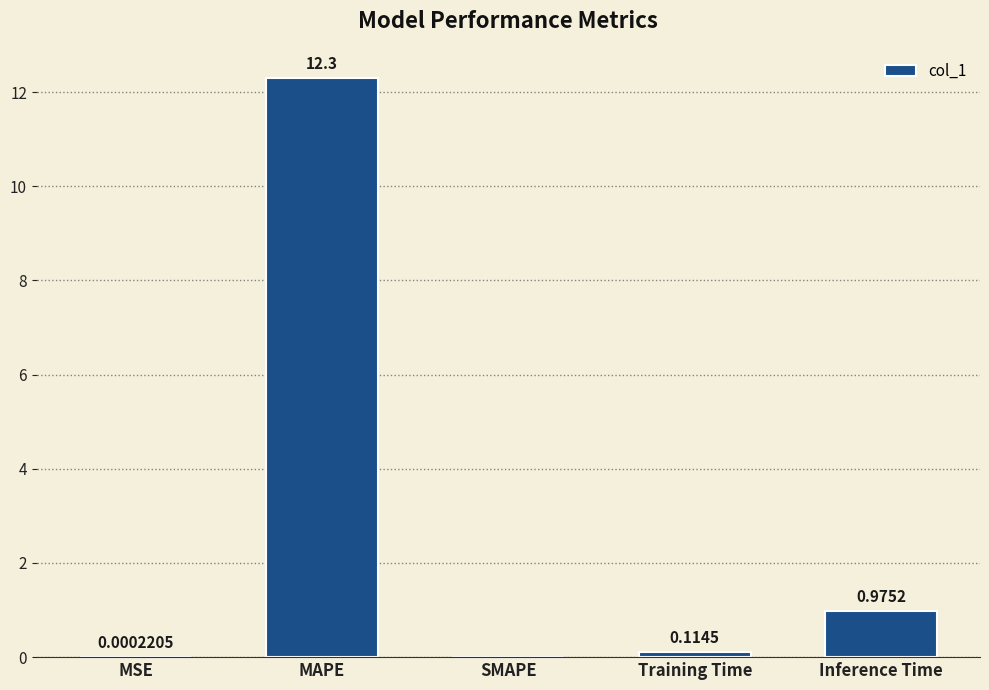

What is the sum of the values at MAPE and Inference Time?

13.3